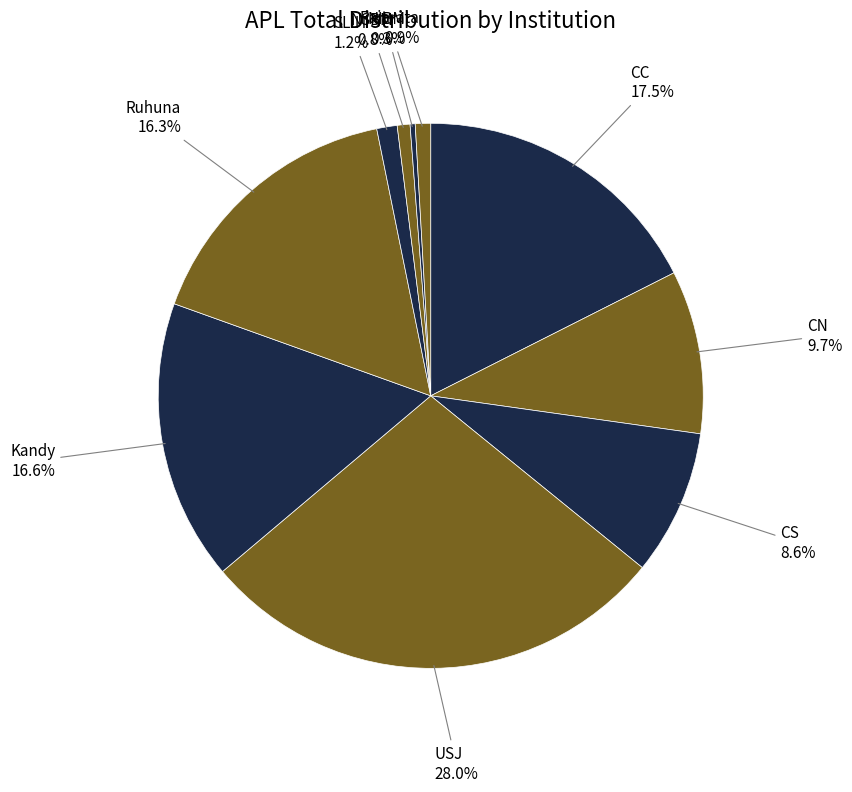

Do USJ and CN together represent more than half of the pie?

No